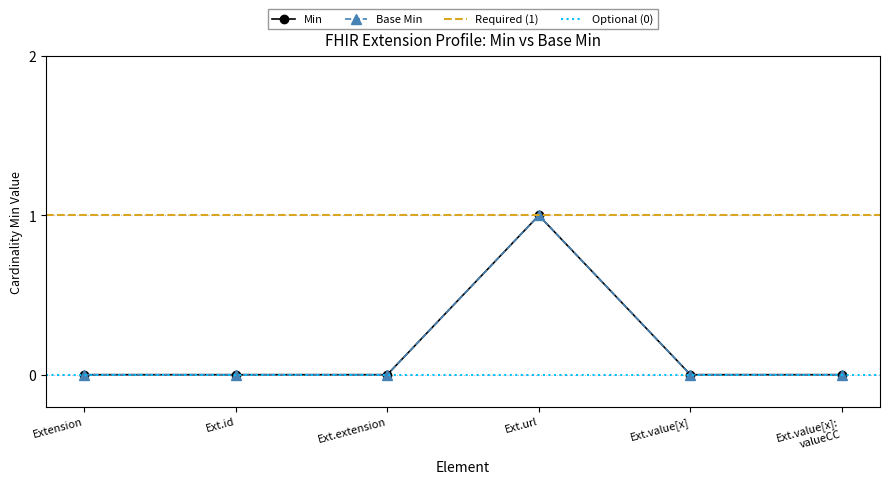

How many positive values does the Min series have?

1